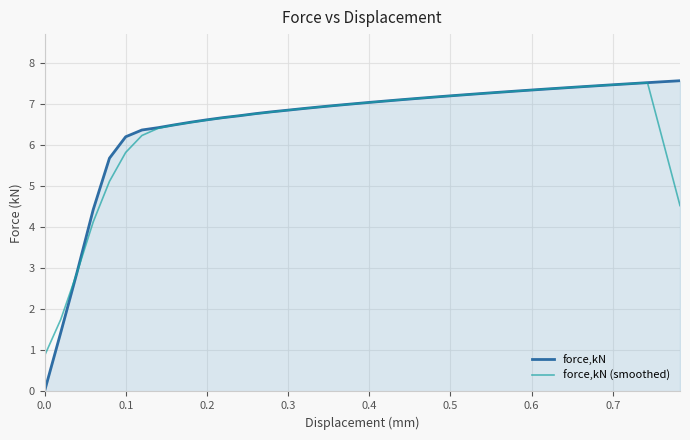

Which series has the widest spread of values?

force,kN